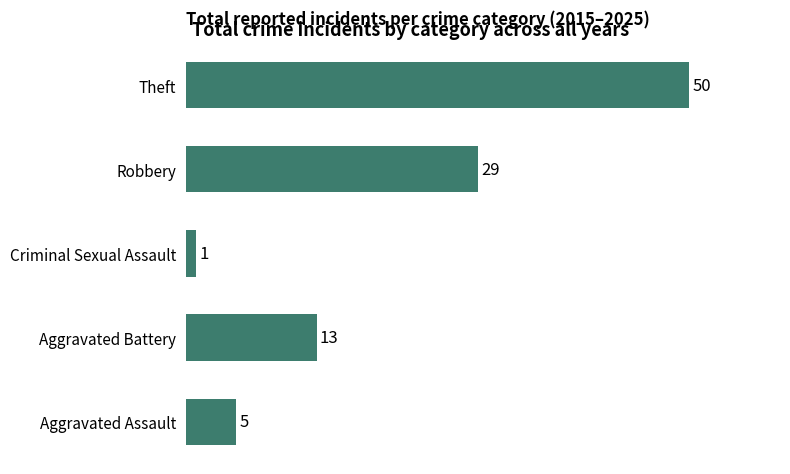

Reading top to bottom, extract all data points from this chart.

Theft=50	Robbery=29	Criminal Sexual Assault=1	Aggravated Battery=13	Aggravated Assault=5